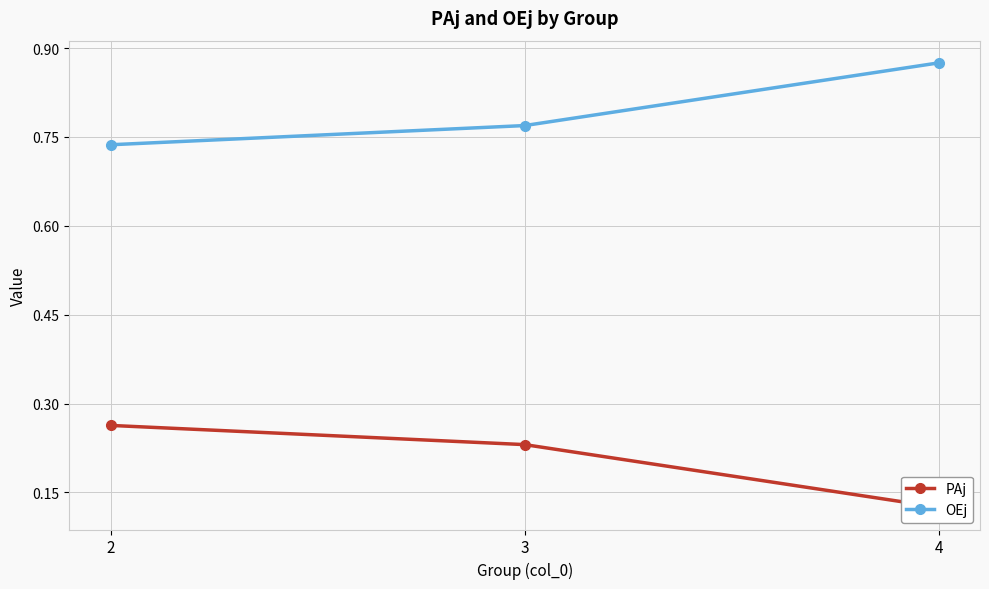

Which category has the highest value in the OEj series?

4